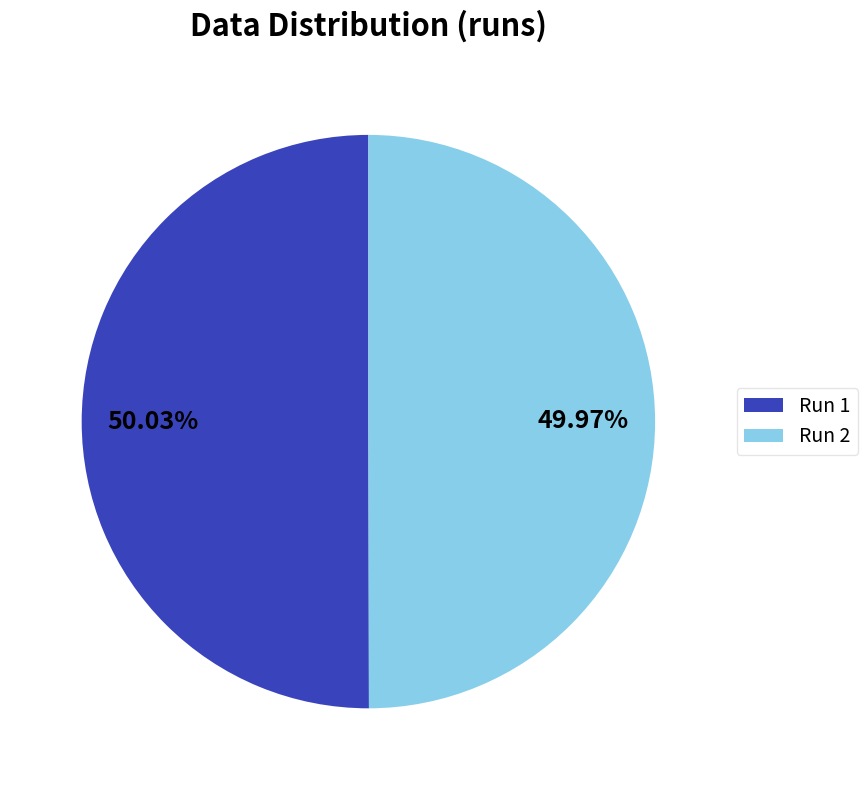

Count the number of slices in the pie.

2